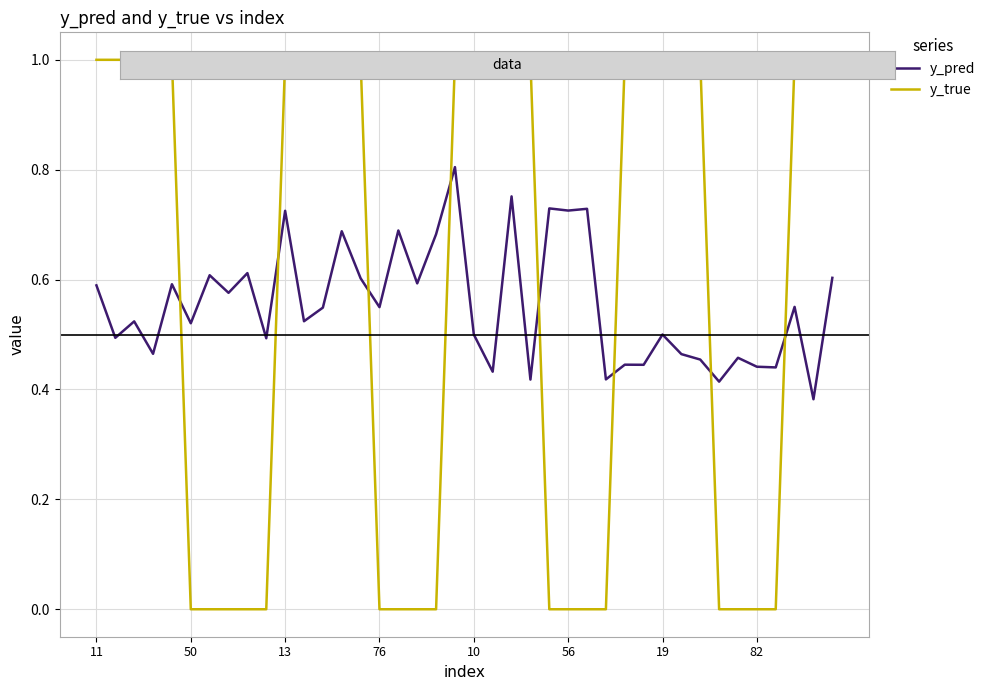

What is the sum of all y_true values?

23.0